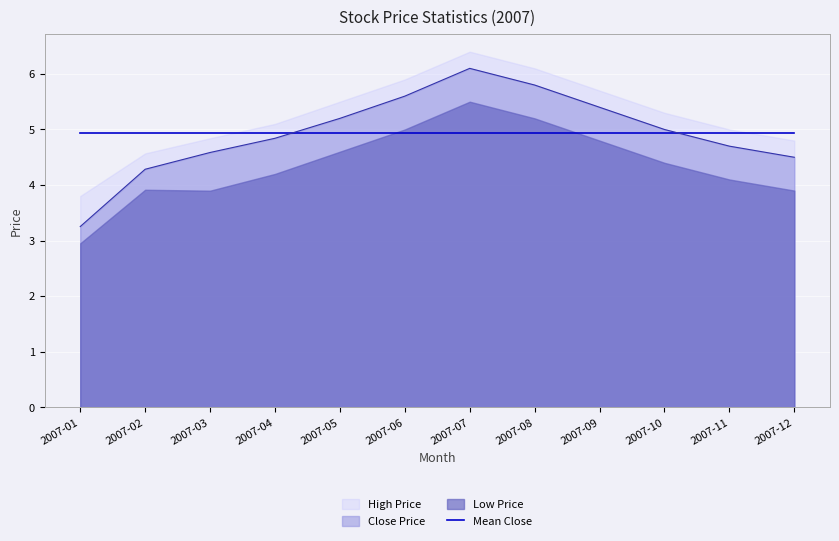

In close, how many points are higher than both neighbors (excluding endpoints)?

1